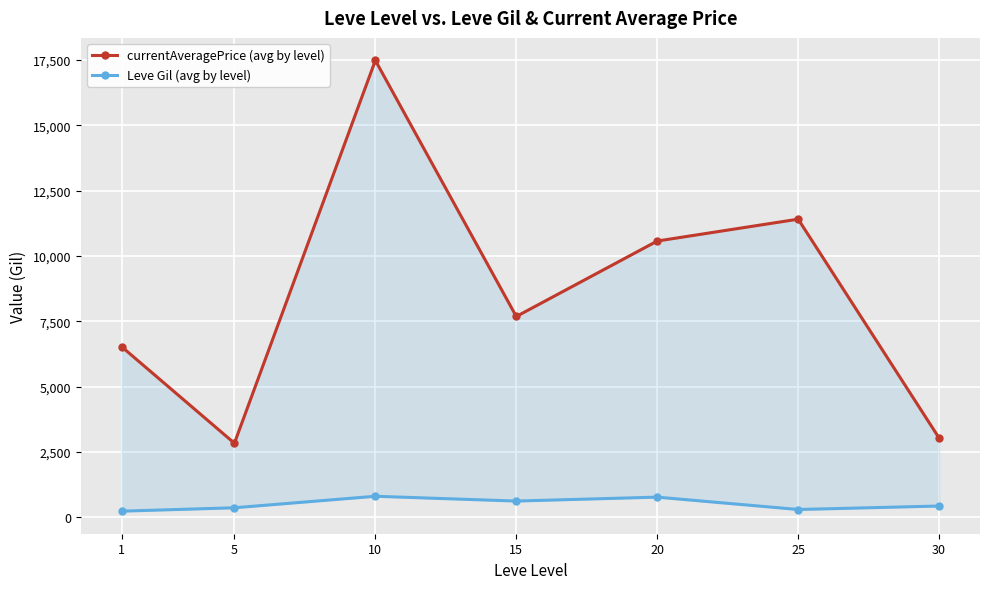

What are all the series names shown in the legend?

currentAveragePrice (avg by level), Leve Gil (avg by level)